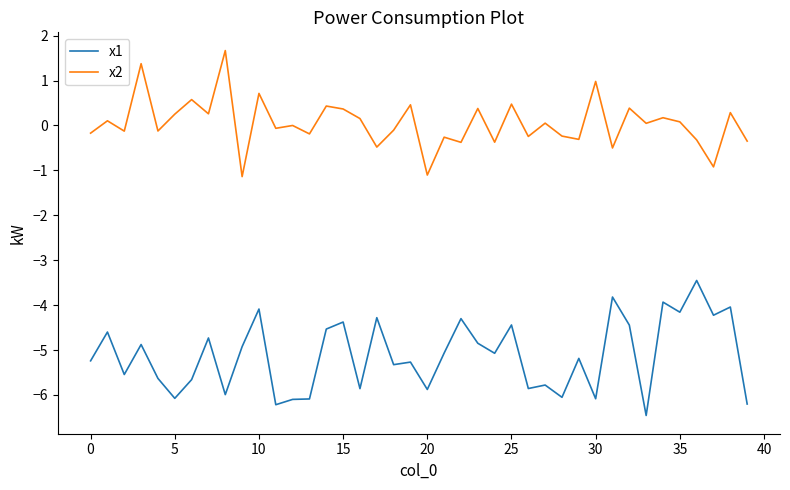

What is the maximum value for x2?

1.7